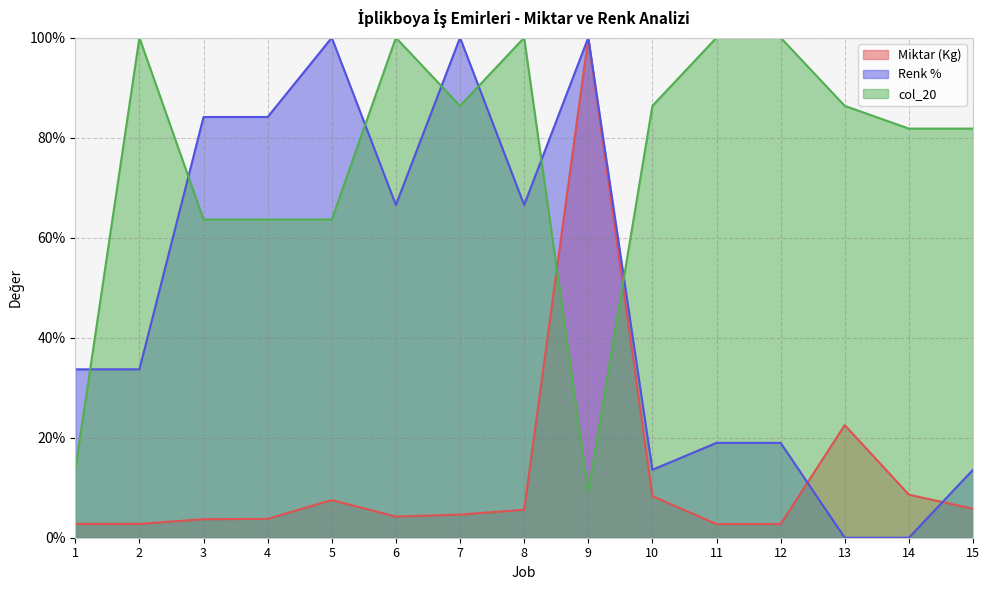

What is the difference between the second highest and minimum values in the col_20 series?

90.9